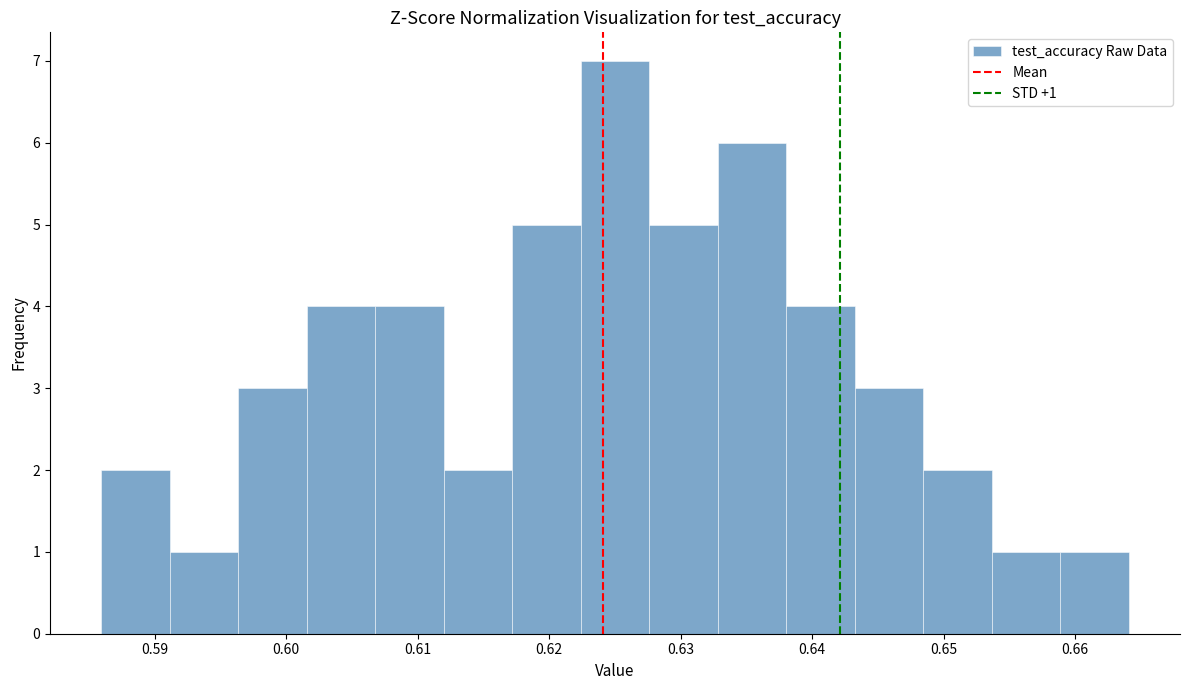

Over which range of the x-axis is the bar tallest?

0.622 to 0.628